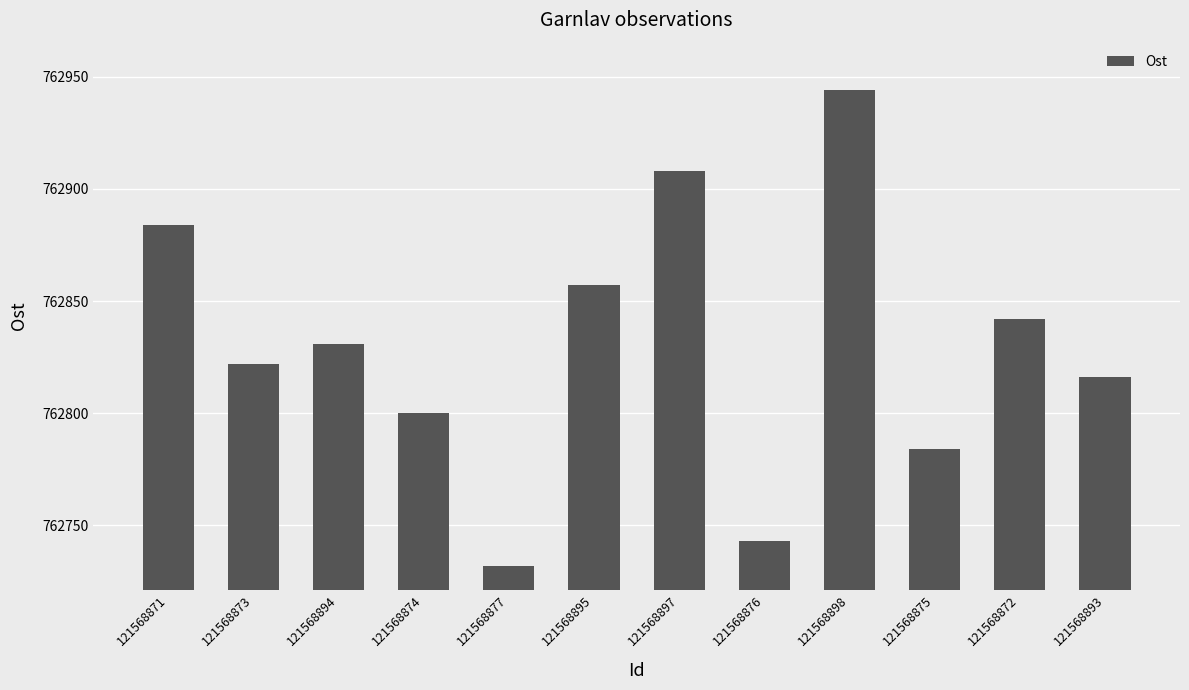

Reading right to left, transcribe all the data shown in this chart.

121568893=762816	121568872=762842	121568875=762784	121568898=762944	121568876=762743	121568897=762908	121568895=762857	121568877=762732	121568874=762800	121568894=762831	121568873=762822	121568871=762884